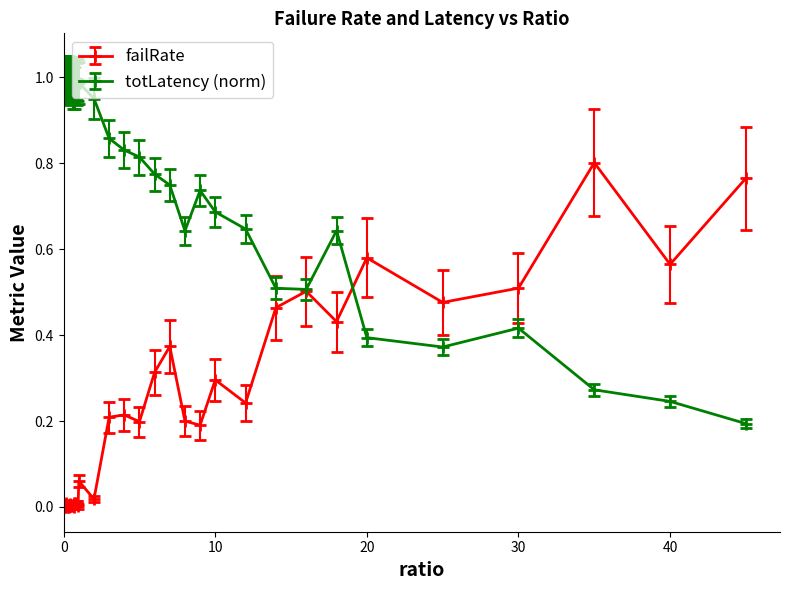

Which series has the largest total across all categories?

totLatency (norm)